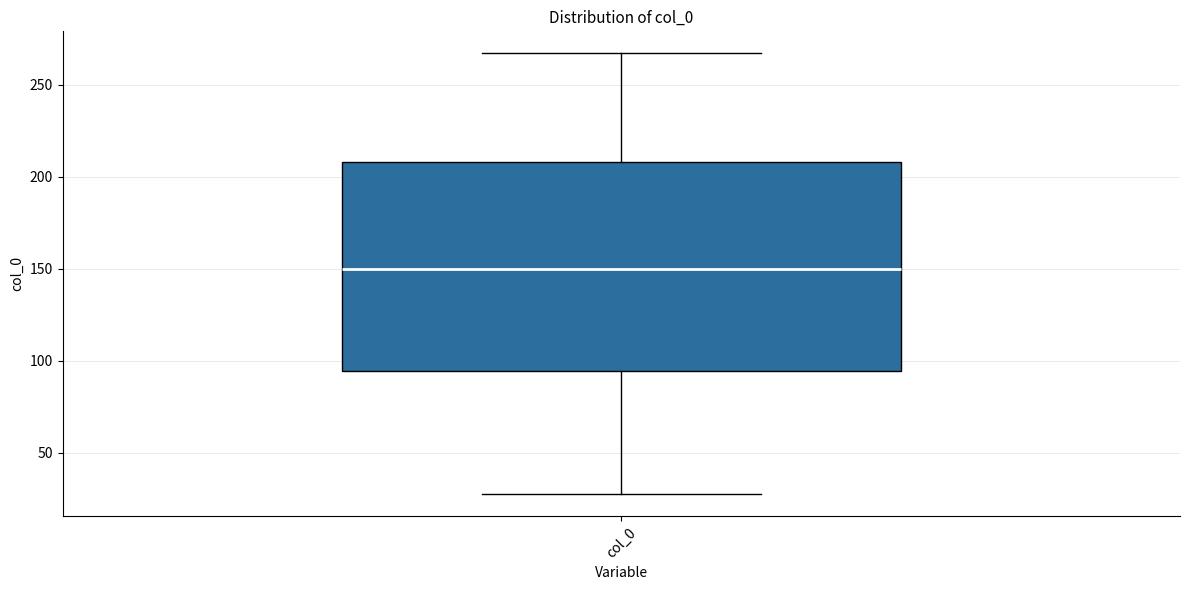

Read this box plot against the y-axis: the position of the median line, the range covered by the box, and the ends of both whiskers. The values are not printed on the chart, so give them approximately, as read against the axis.

median 150, box 95 to 210, whiskers 25 to 265